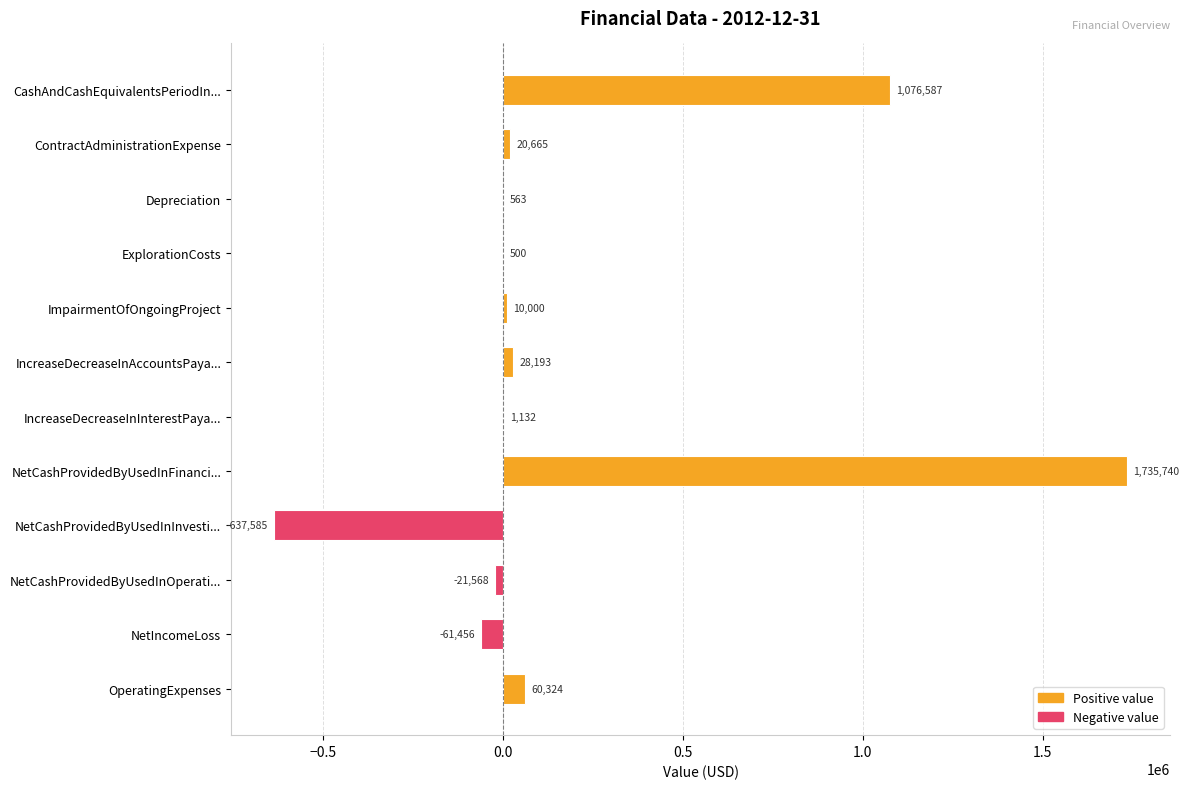

The value at IncreaseDecreaseInInterestPaya... is 1132. True or false?

True